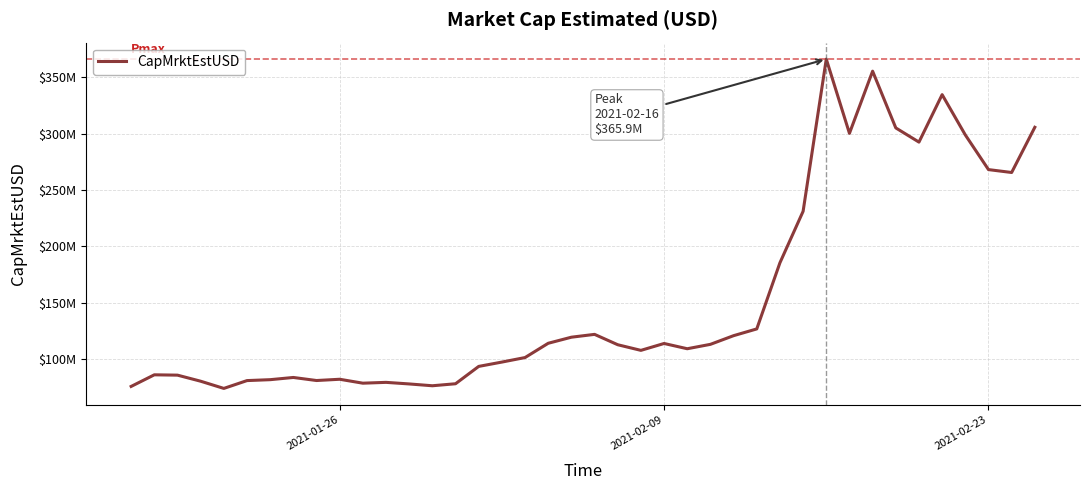

Is this an area chart (filled region under the line)?

No